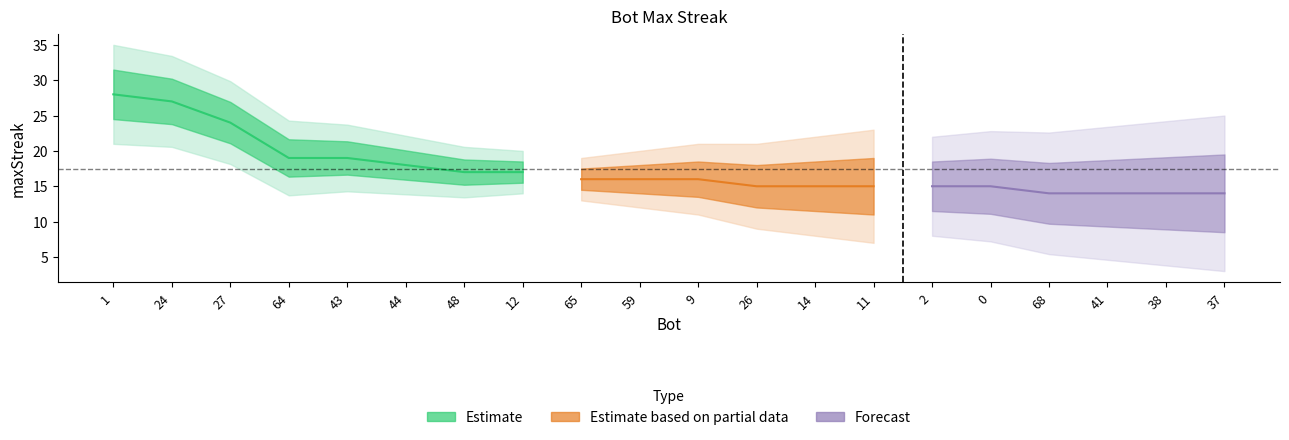

What is the sum of all values?

348